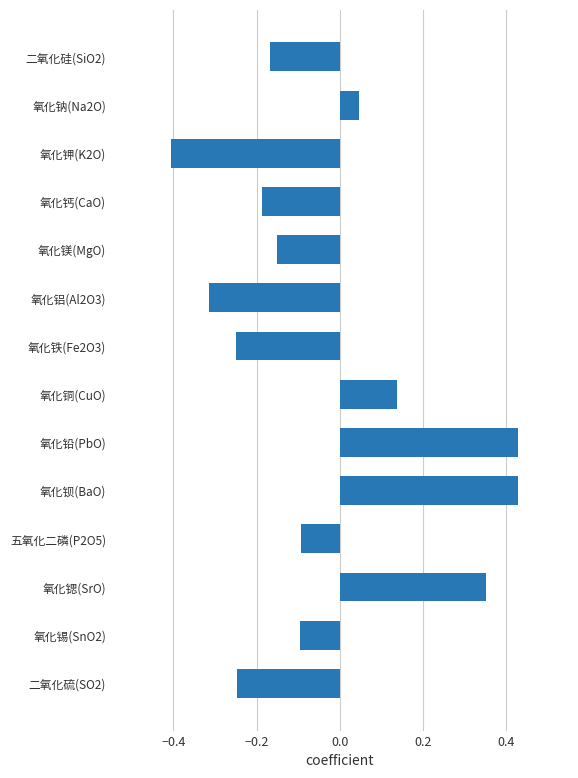

Which label corresponds to the smallest value in the chart?

氧化钾(K2O)